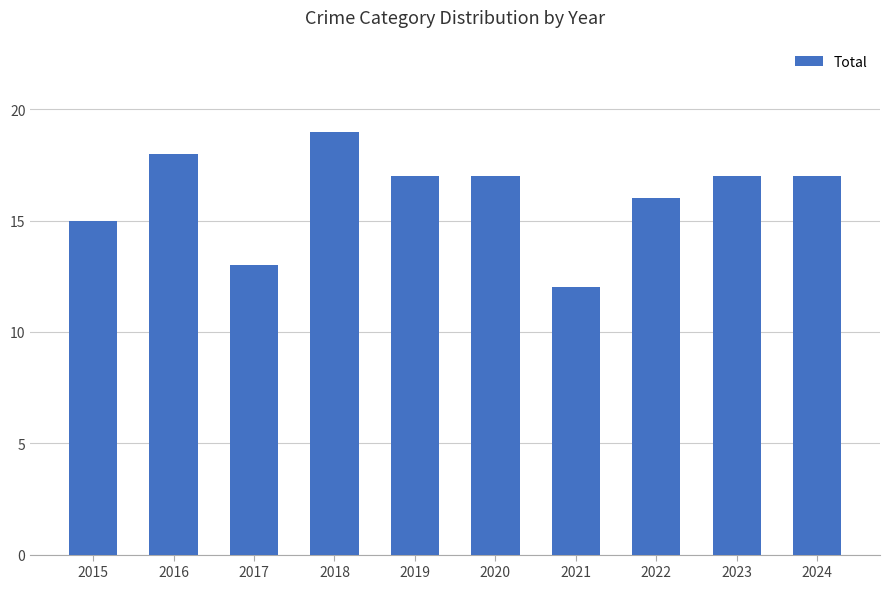

What is the minimum value shown in the chart?

12